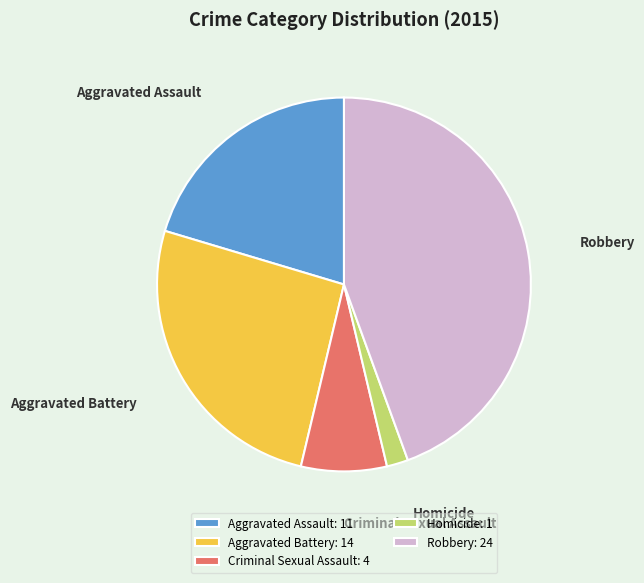

Is there any slice that represents more than half of the pie?

No